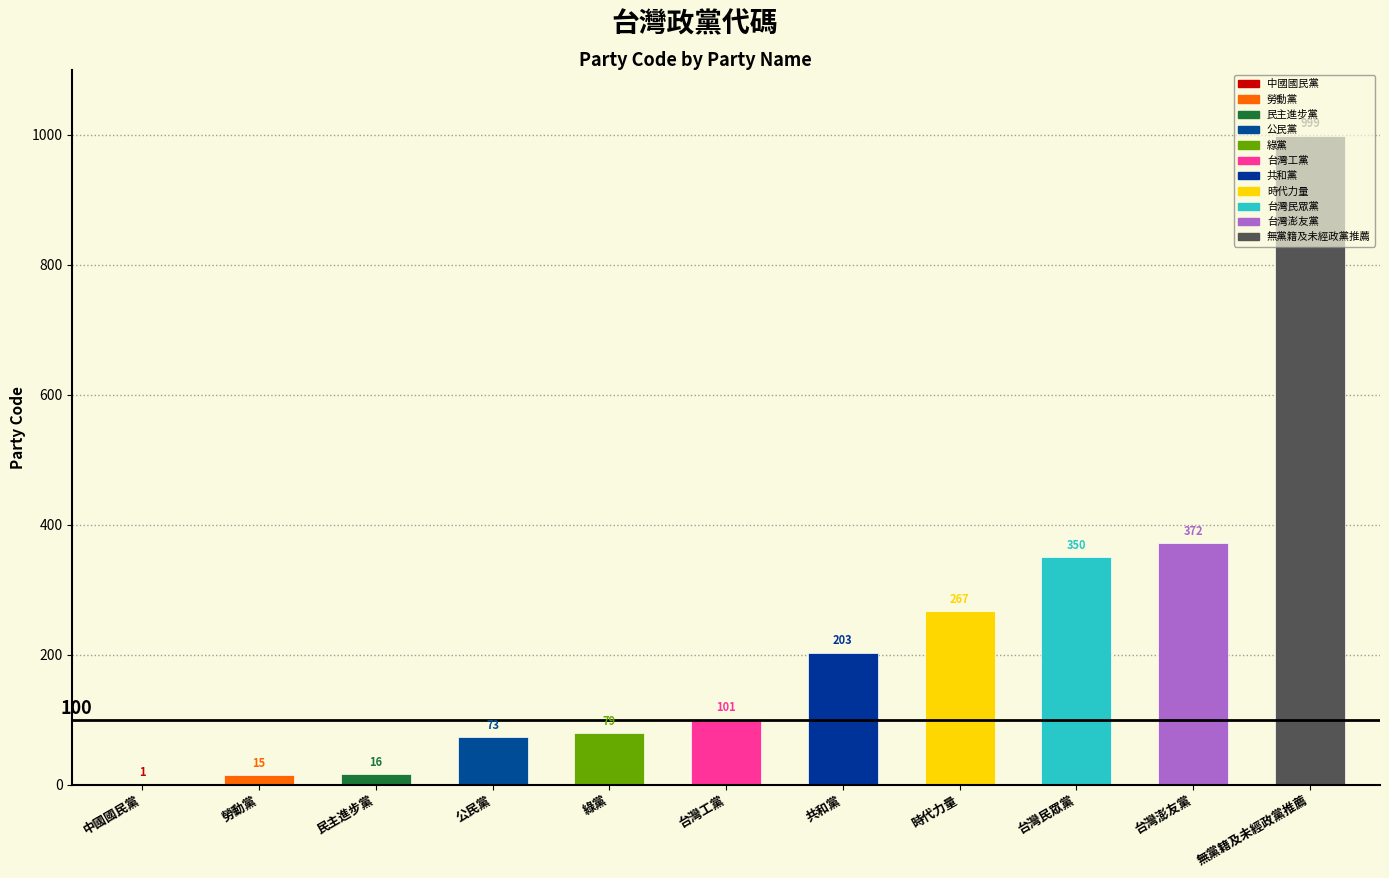

What is the label of the 11th bar from the right?

中國國民黨